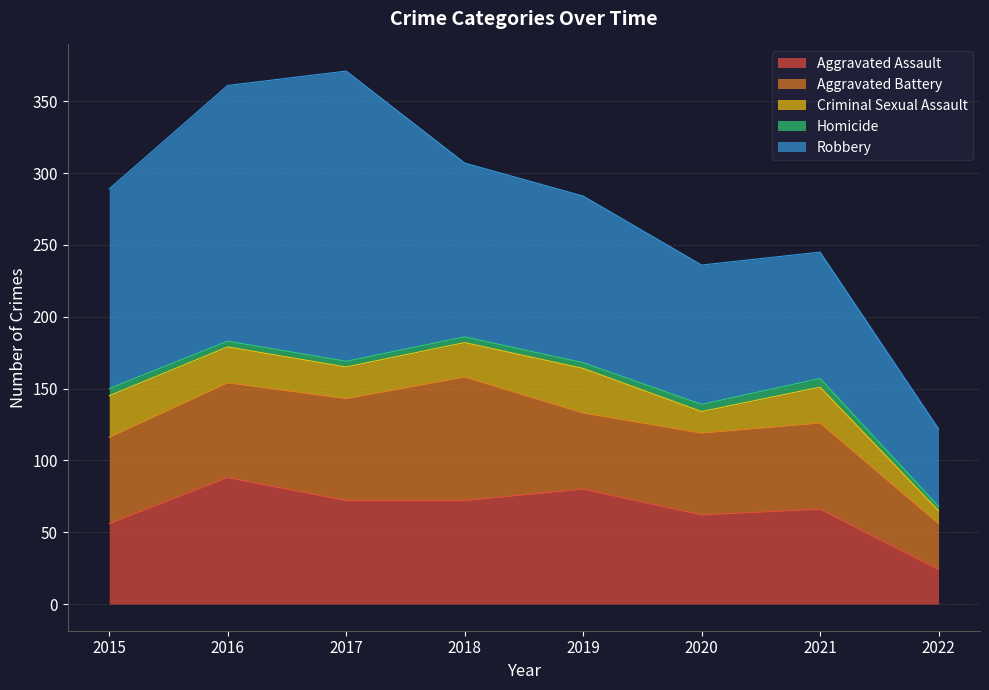

What is the sum of all Homicide values?

35